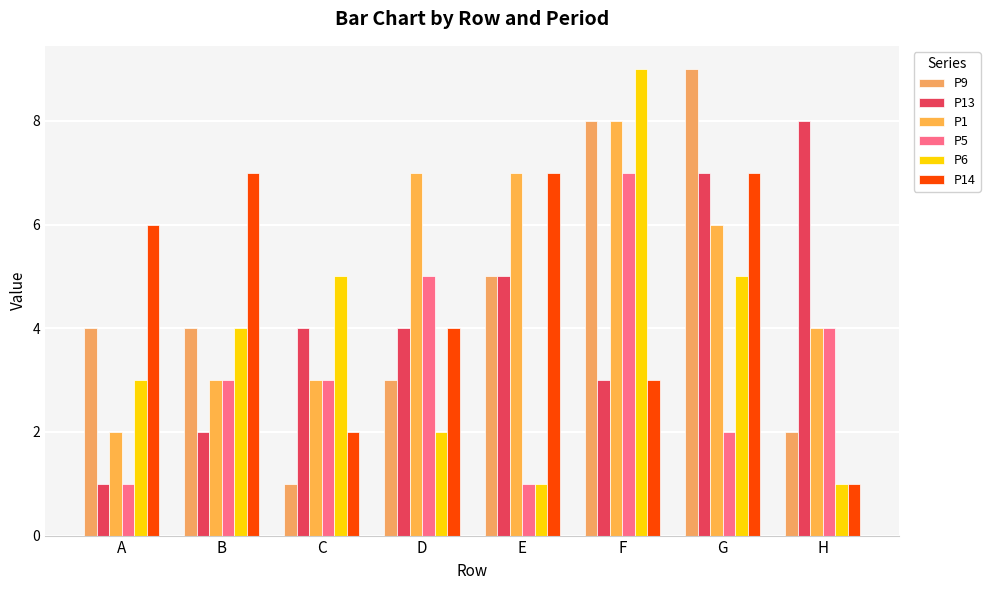

What are all the series names shown in the legend?

P9, P13, P1, P5, P6, P14